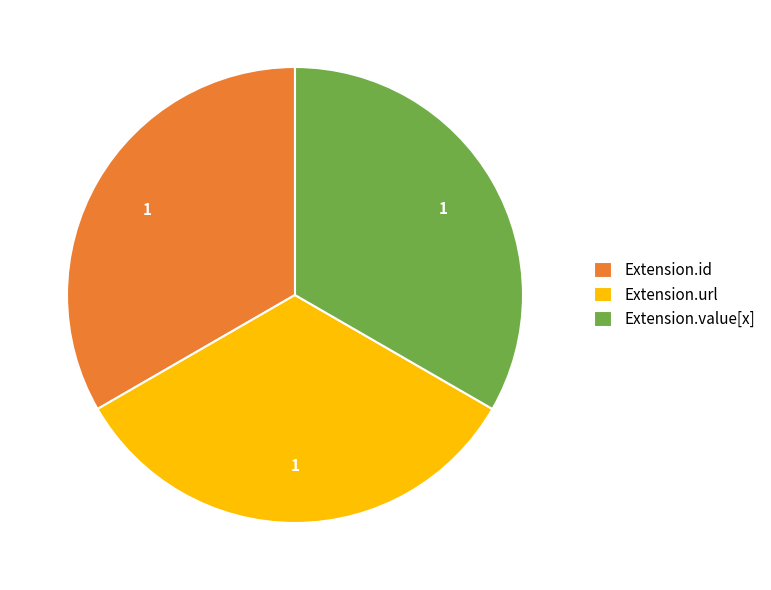

Combined, do Extension.id and Extension.url account for over 50%?

Yes